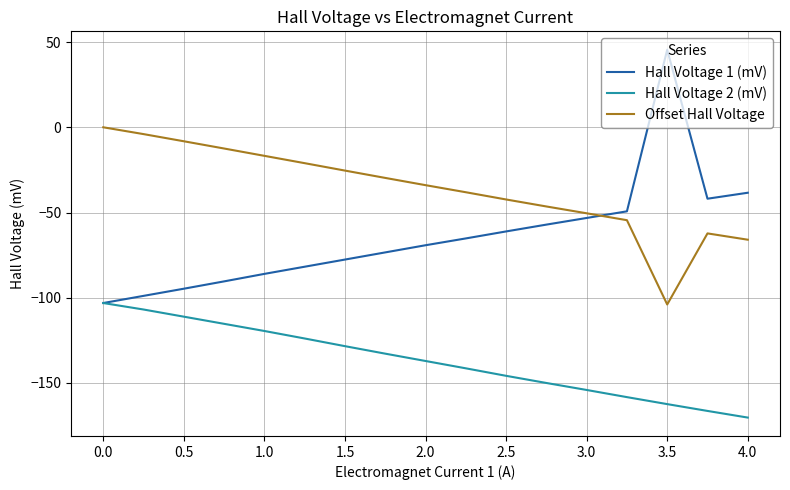

Rank the series by their maximum value, from highest to lowest.

Hall Voltage 1 (mV), Offset Hall Voltage, Hall Voltage 2 (mV)